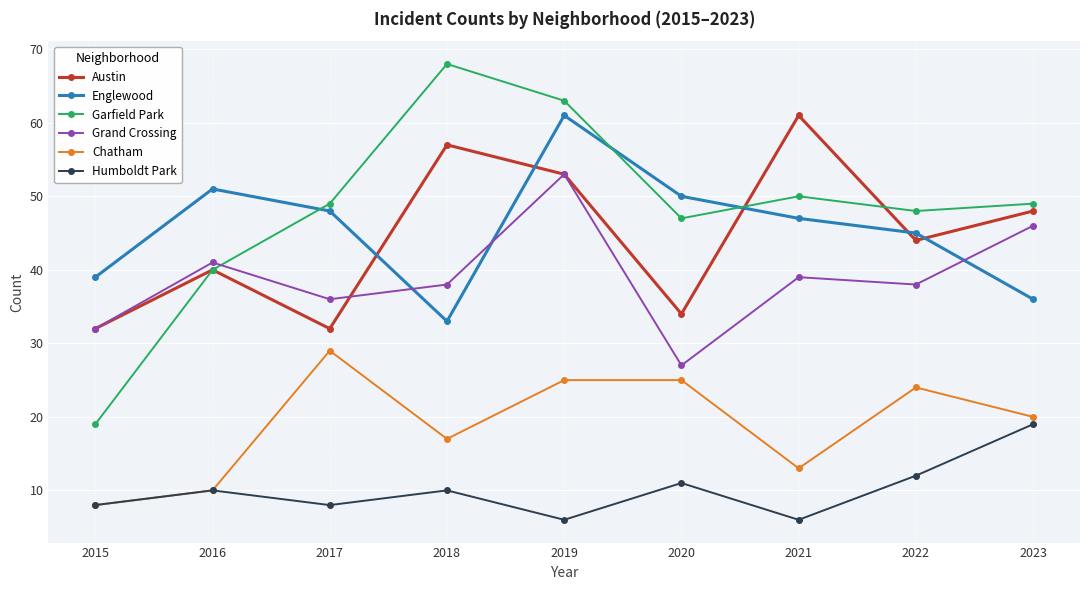

What is the value of the Grand Crossing point at the 3rd from the left?

36